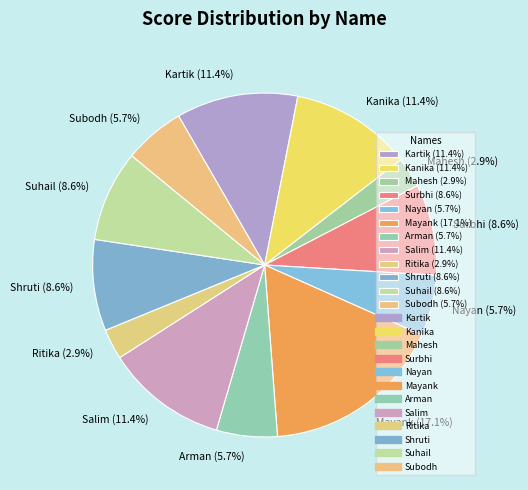

To the nearest percent, what percentage of the pie is Subodh?

6%